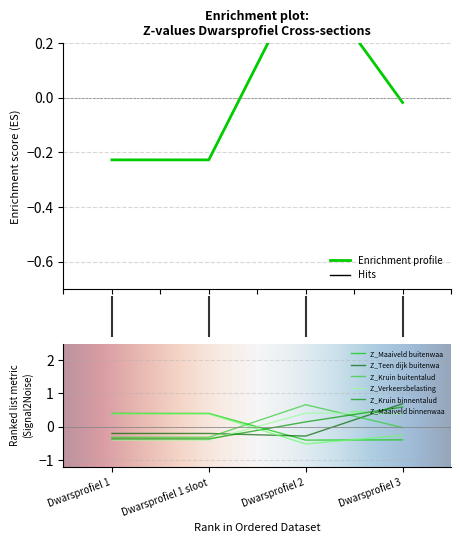

List the series in order of their peak value, lowest first.

Z_Maaiveld binnenwaarts, Z_Maaiveld buitenwaarts, Z_Verkeersbelasting kant buitenwaarts, Z_Kruin buitentalud, Z_Kruin binnentalud, Z_Teen dijk buitenwaarts